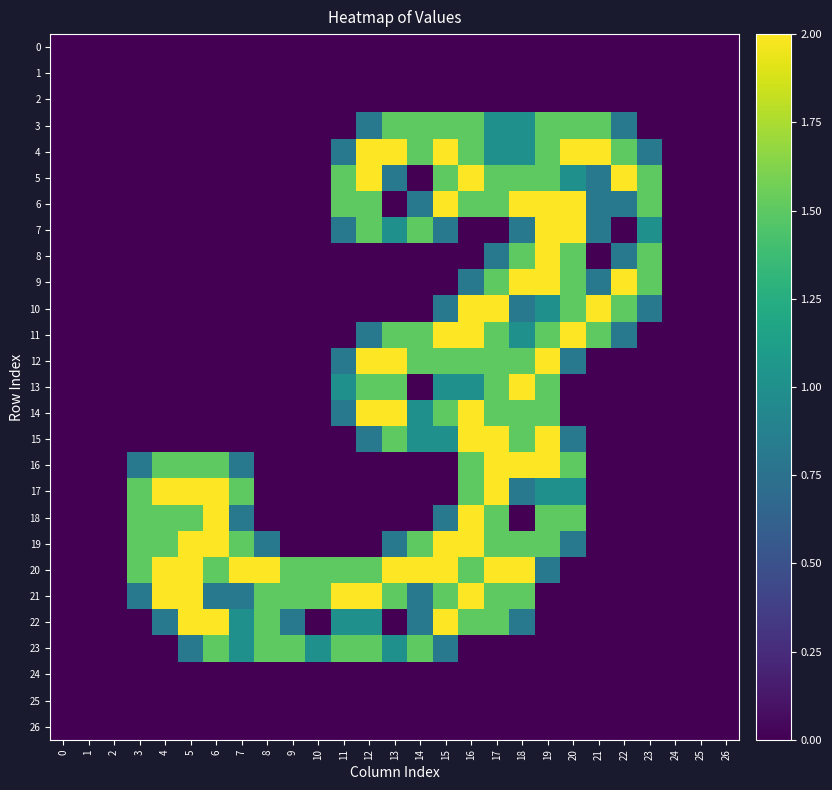

Which series changed the most between 6 and 24?

17